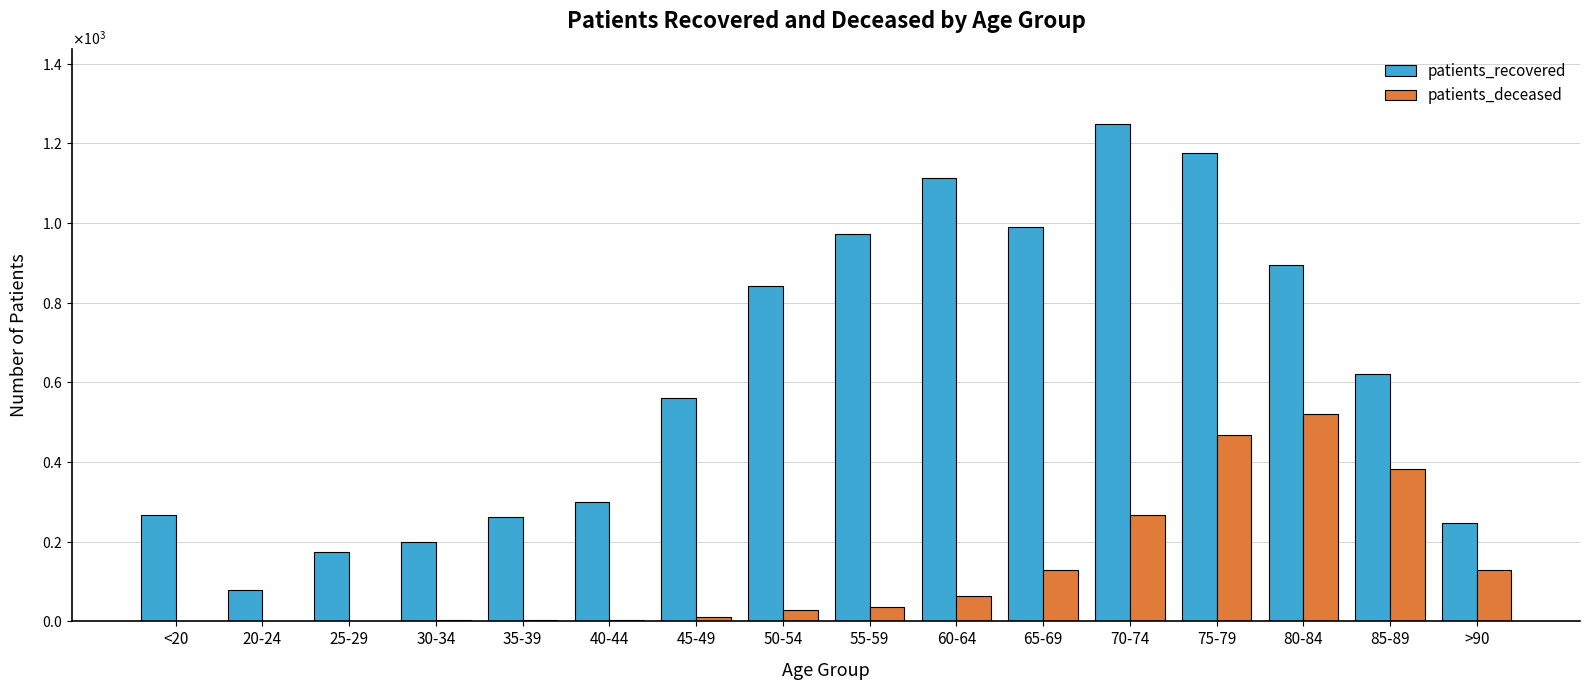

At which category does the chart reach its minimum across all series?

20-24